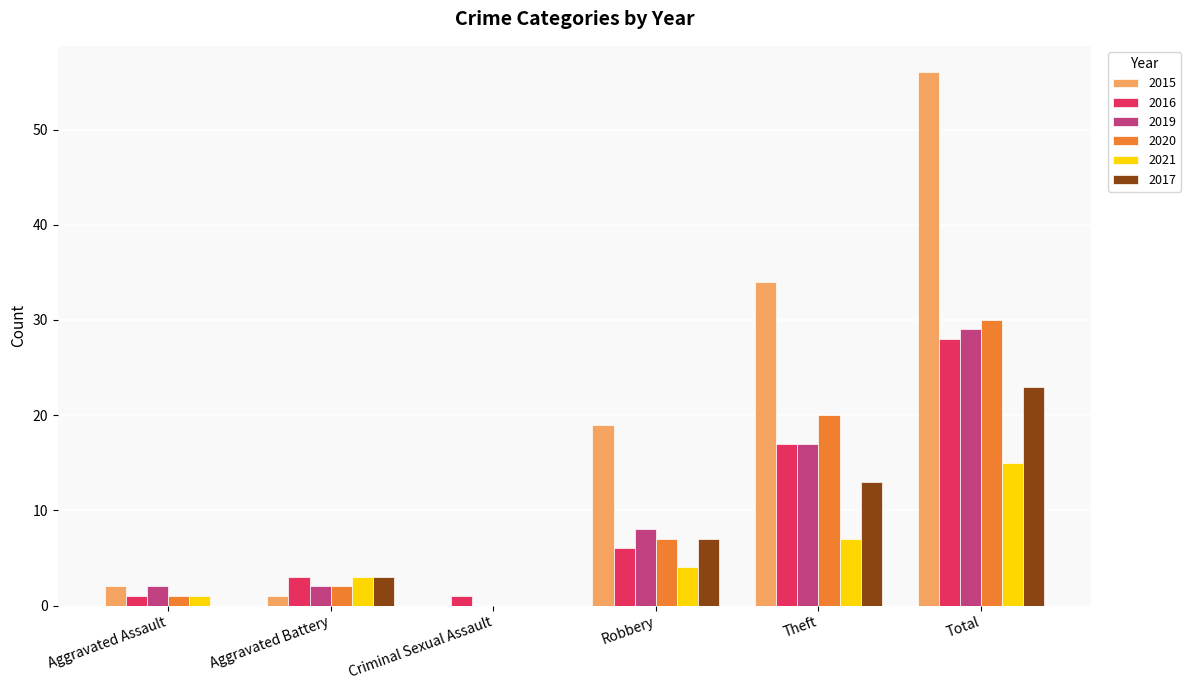

What are all the series names shown in the legend?

2015, 2016, 2019, 2020, 2021, 2017